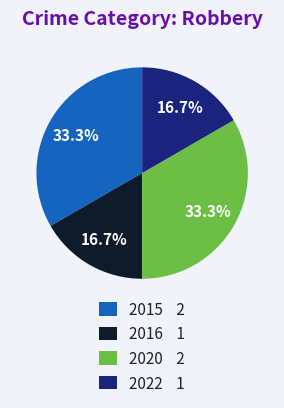

Approximately how many times larger is the value at 2020 2 compared to 2022 1?

2.0